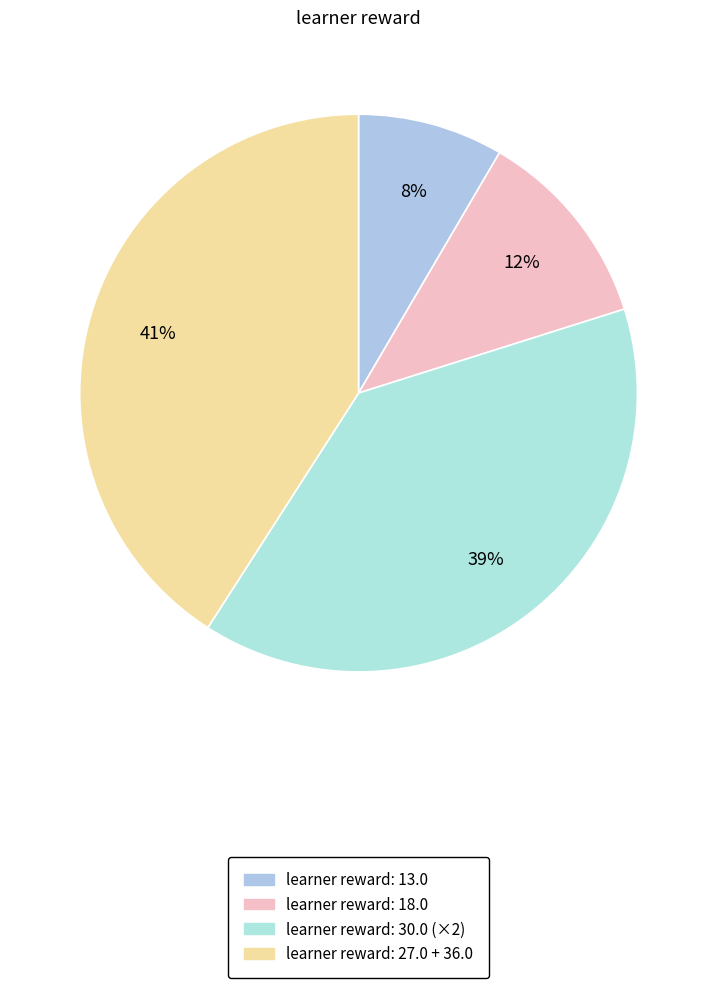

What is the largest slice in the pie chart?

learner reward: 27.0 + 36.0